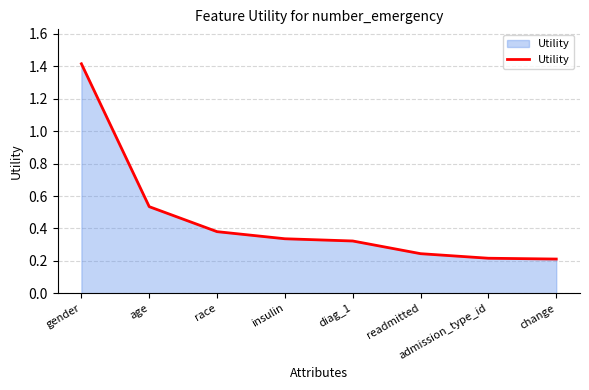

Count the values in the range 0 to 1.

7